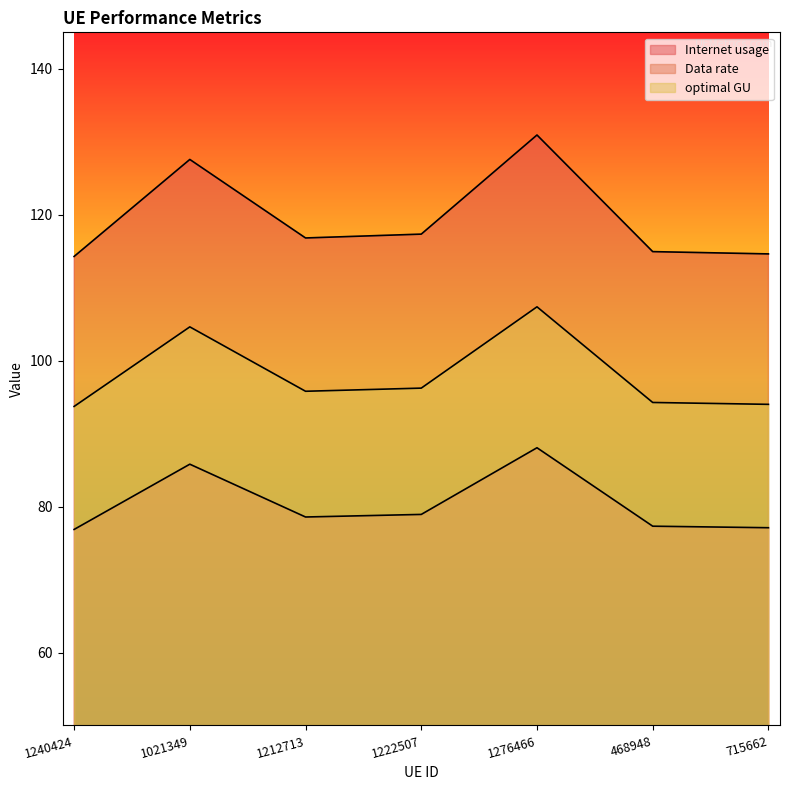

Reading left to right, what are all the values shown in this chart?

Internet usage: 1240424=114.3	1021349=127.6	1212713=116.8	1222507=117.3	1276466=130.9	468948=114.9	715662=114.6
Data rate: 1240424=93.7	1021349=104.6	1212713=95.8	1222507=96.2	1276466=107.4	468948=94.3	715662=94.0
optimal GU: 1240424=76.9	1021349=85.8	1212713=78.6	1222507=78.9	1276466=88.1	468948=77.3	715662=77.1